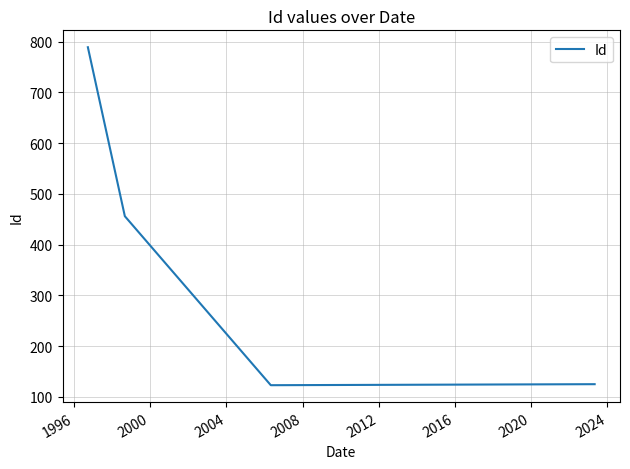

What is the minimum value shown in the chart?

123